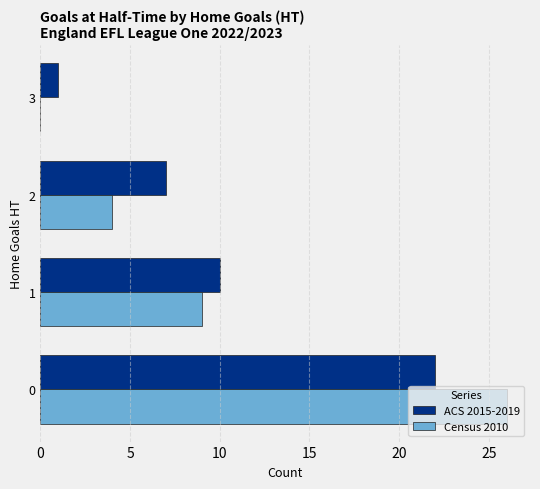

What is the average value of the Census 2010 series?

10